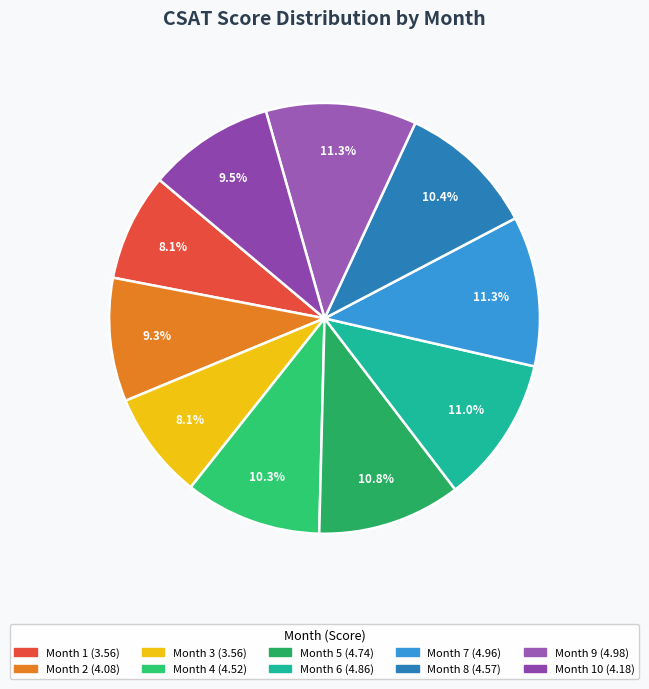

How many slices are in this pie chart?

10